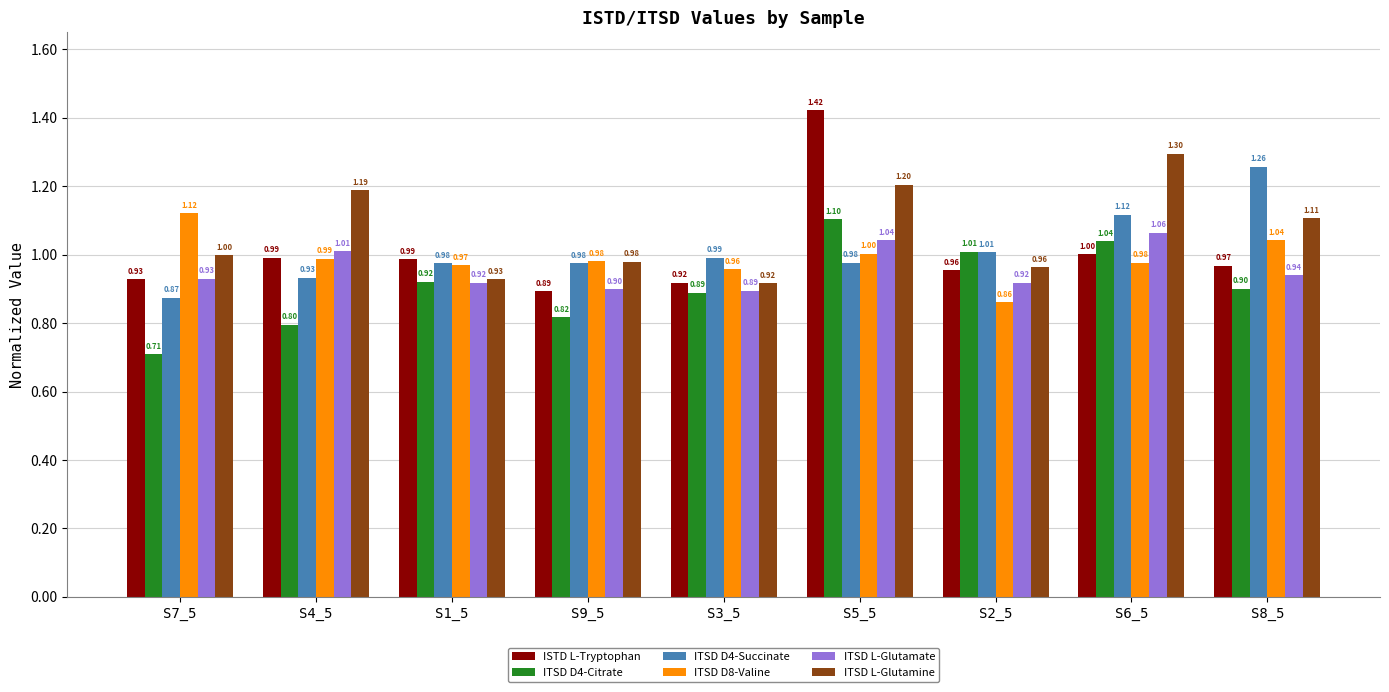

Is the value of ITSD L-Glutamine at S2_5 greater than the value of ITSD D4-Succinate at S8_5?

No